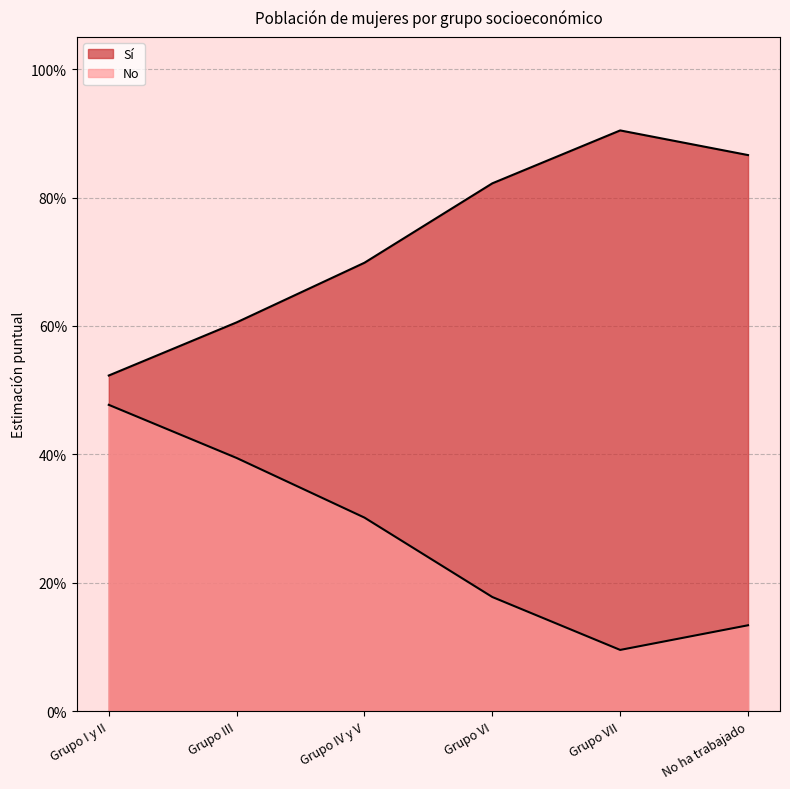

True or false: No and Sí cross at least once.

False